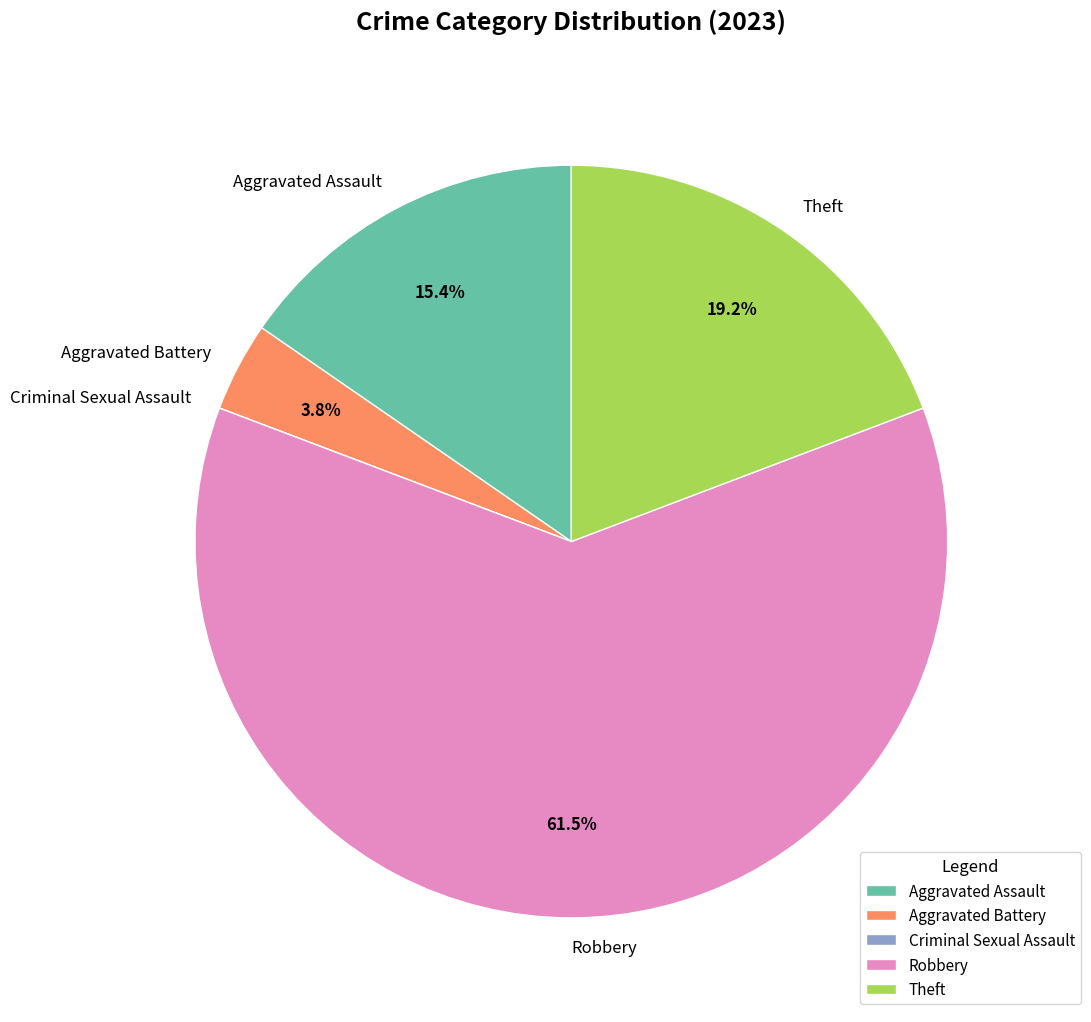

What is the largest slice in the pie chart?

Robbery